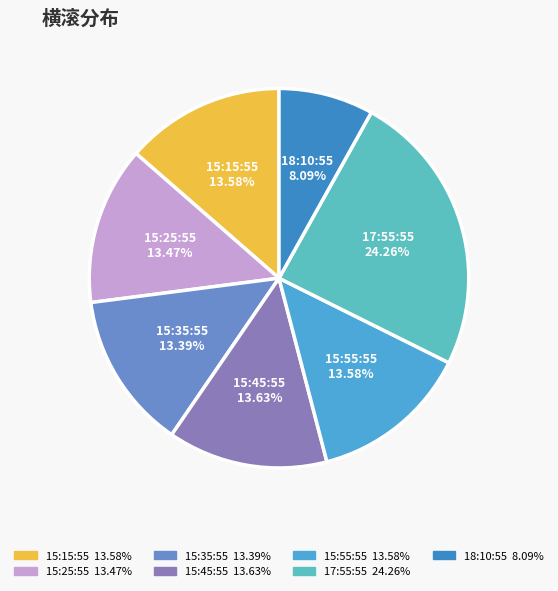

True or false: 15:15:55 accounts for 14% of the total.

True